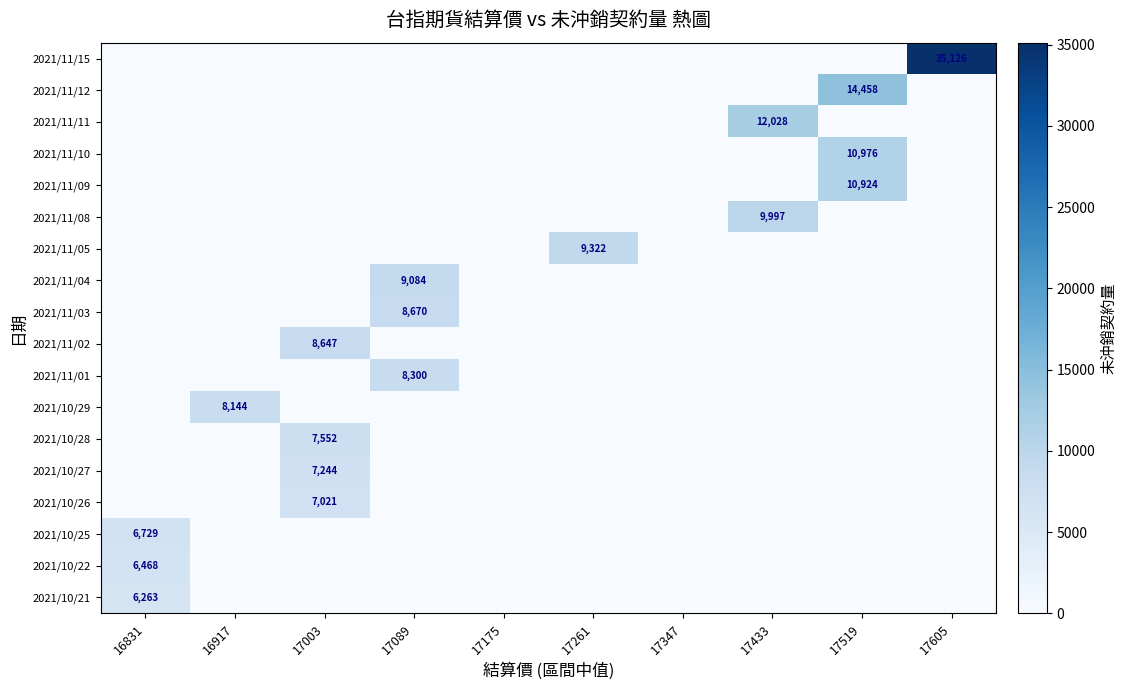

At which category does the chart reach its minimum across all series?

16831